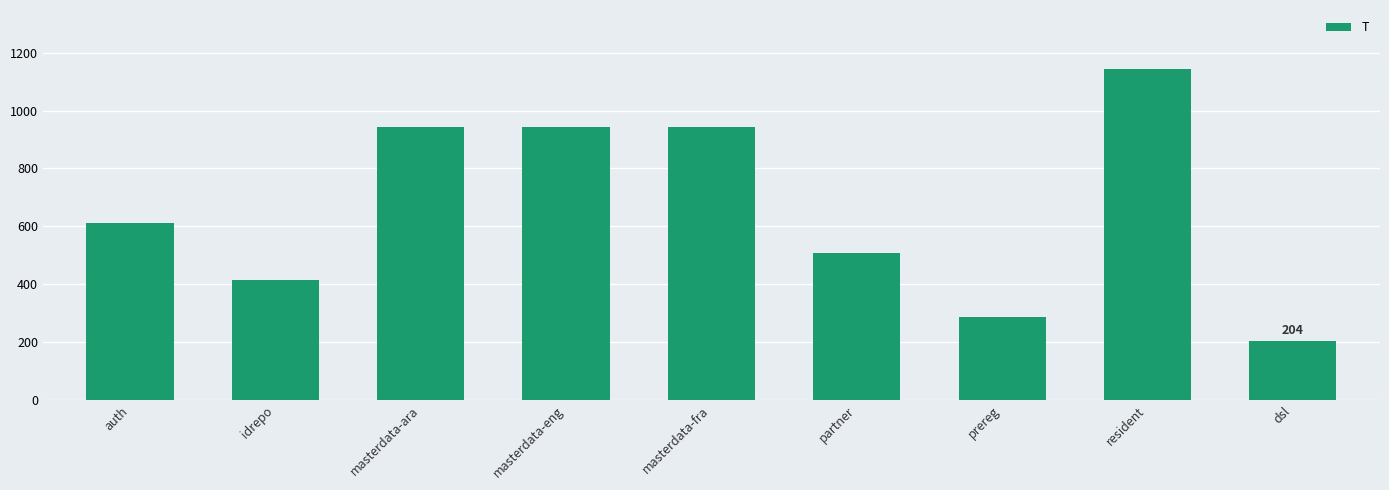

Which category has the lowest value across all series?

dsl